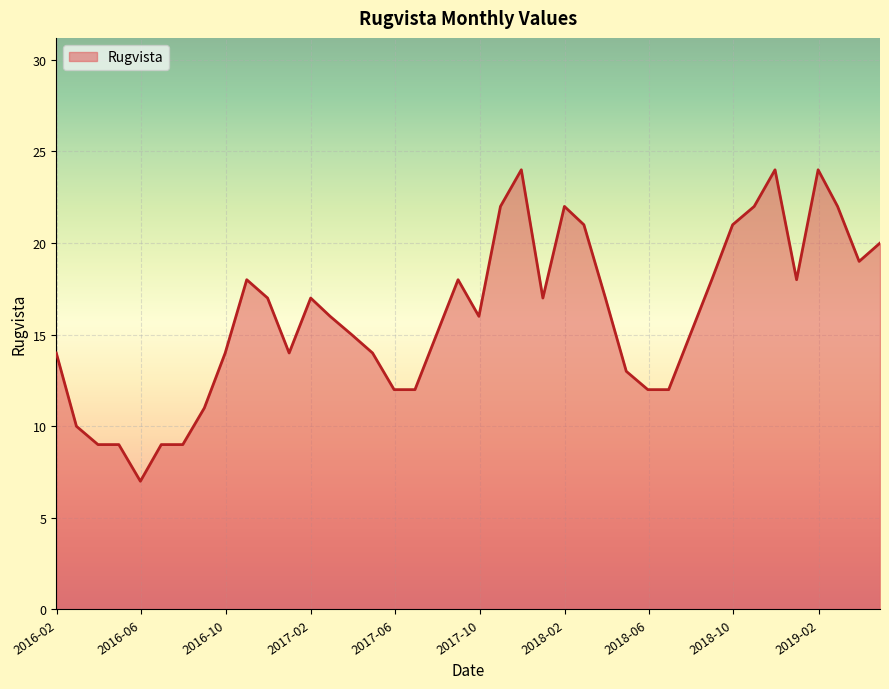

What is the difference between the maximum and minimum values?

17